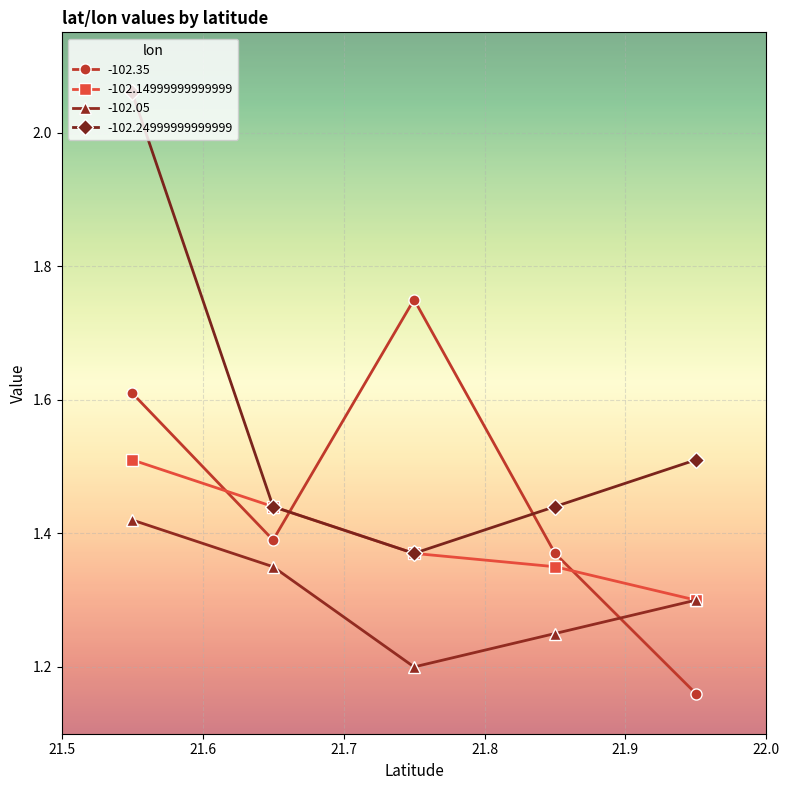

What is the difference between the highest and lowest values at 21.55?

0.6